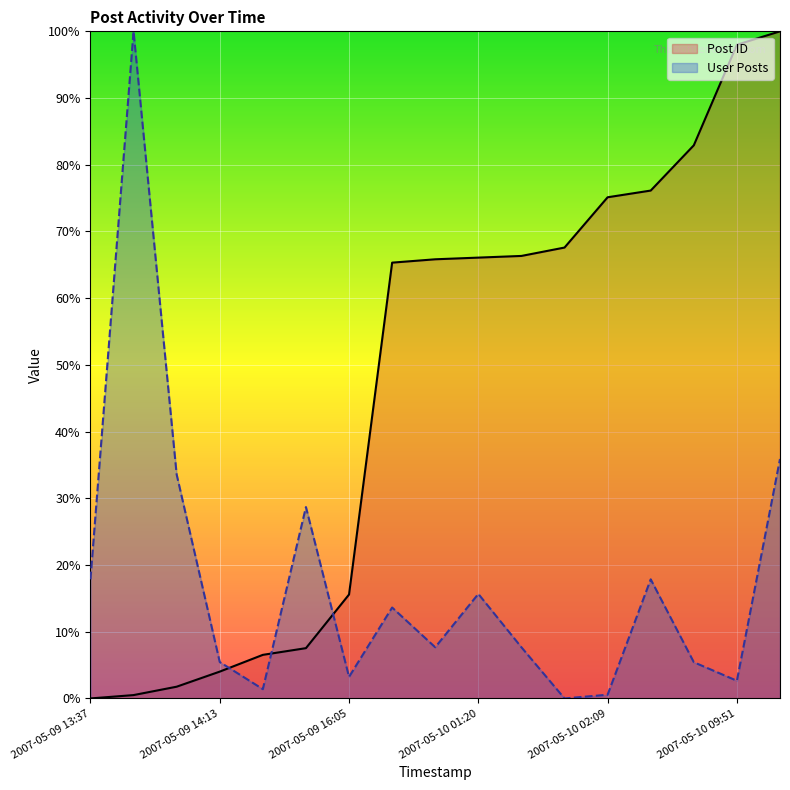

What position from the left is 2007-05-10 01:29?

12